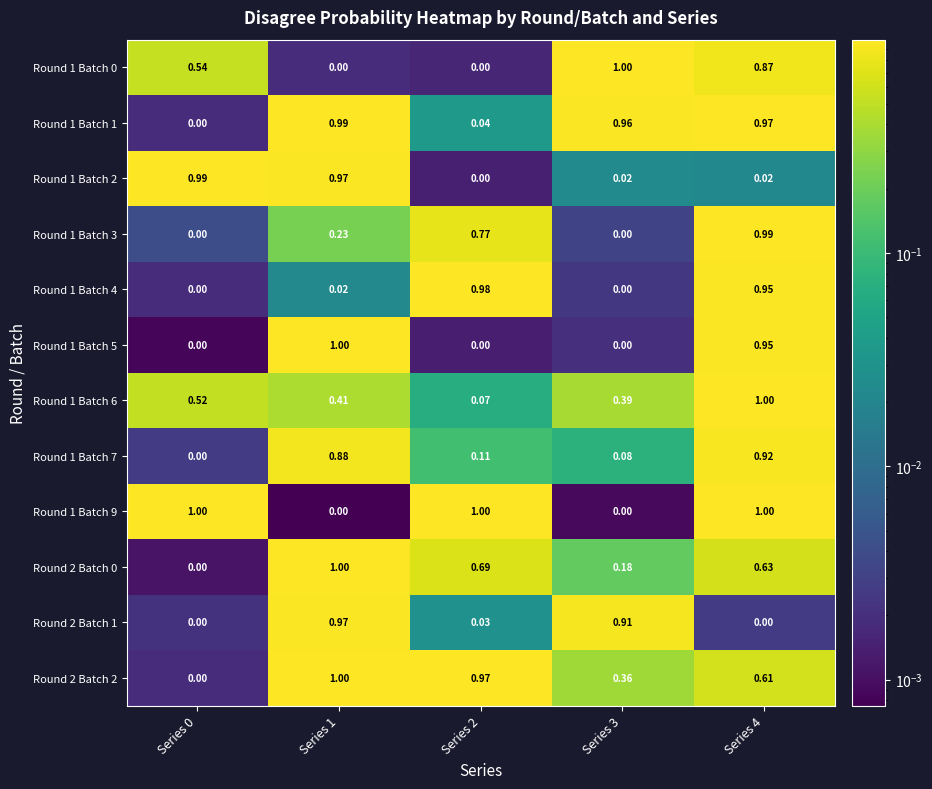

Is the value of Round 1 Batch 2 at Series 1 greater than the value of Round 1 Batch 4 at Series 1?

Yes